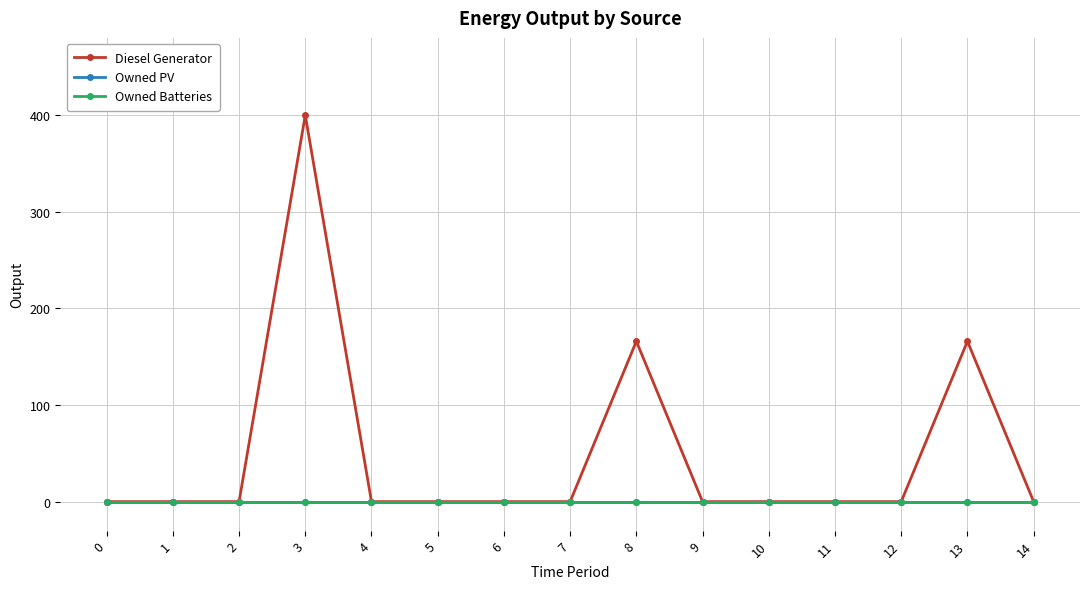

How many lines are shown in the chart?

3